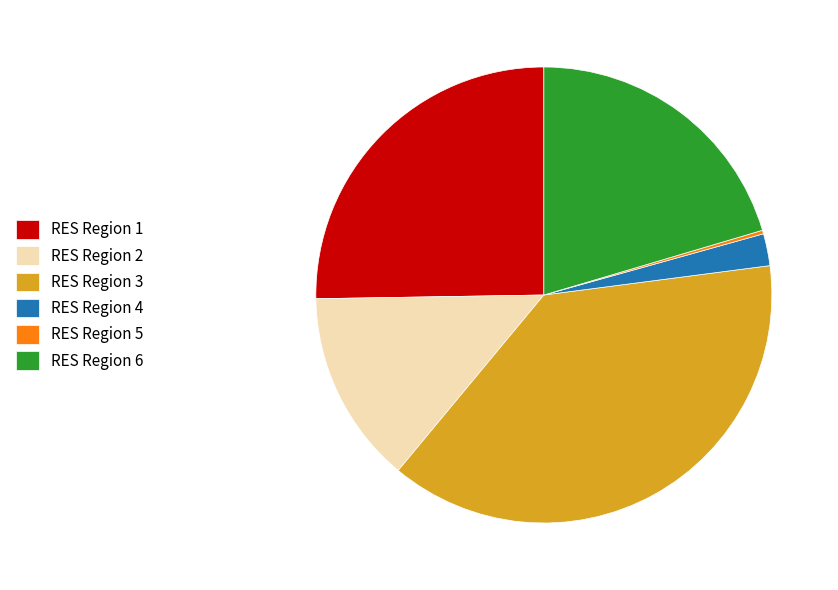

Combined, do RES Region 6 and RES Region 4 account for over 50%?

No